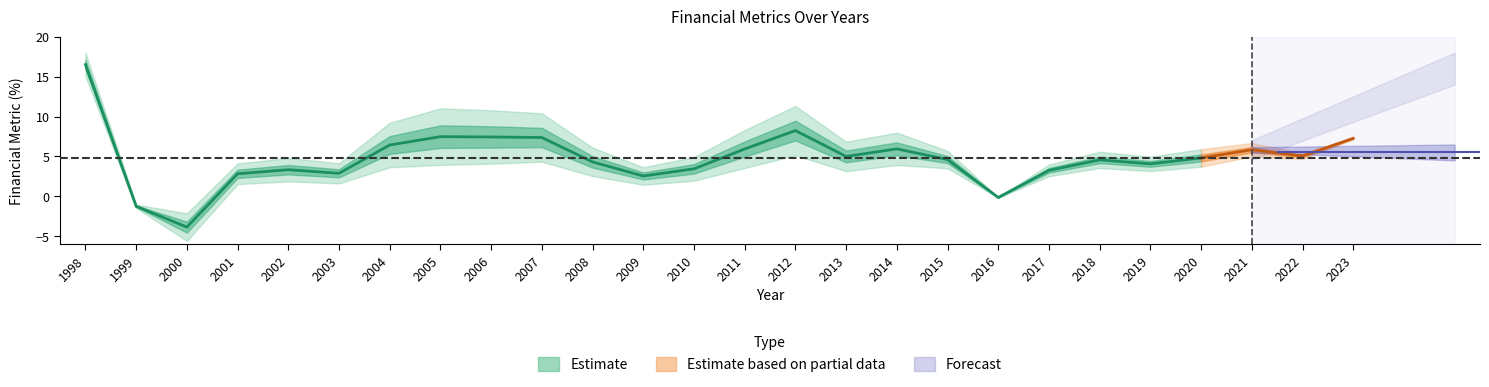

What is the maximum value shown in the chart?

16.5